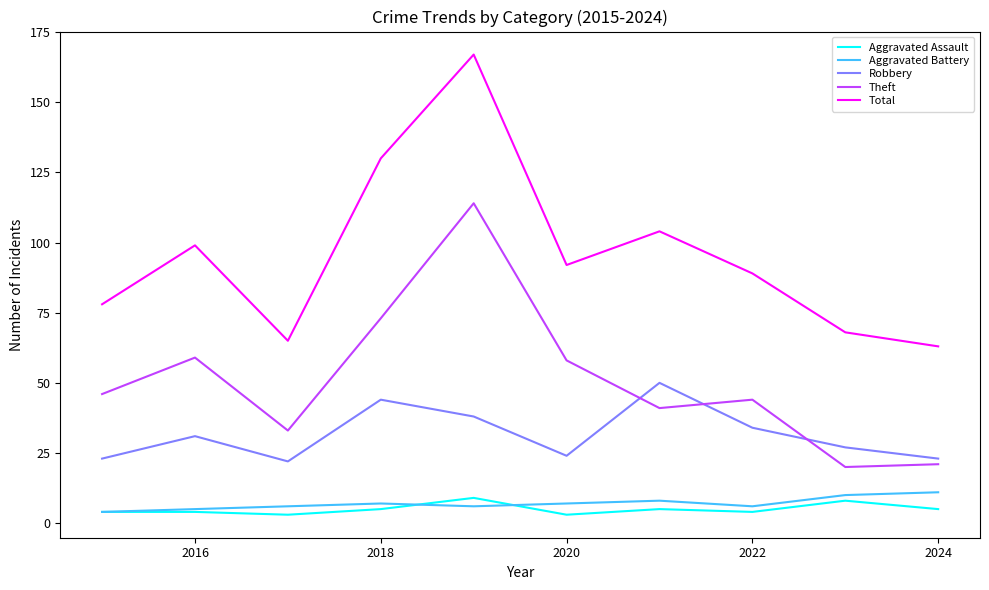

True or false: Total and Robbery cross at least once.

False